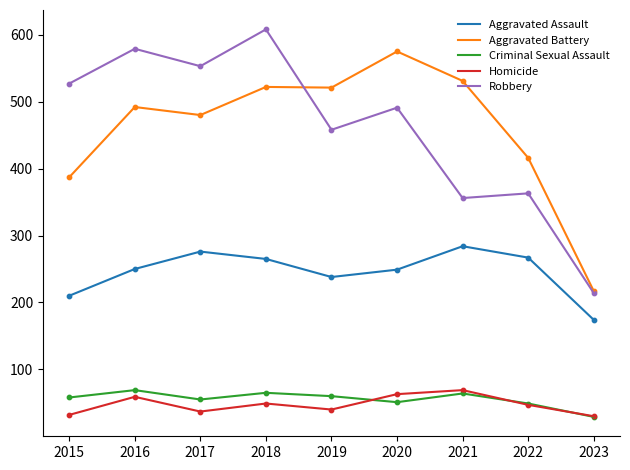

At which category is the sum across all series the highest?

2018